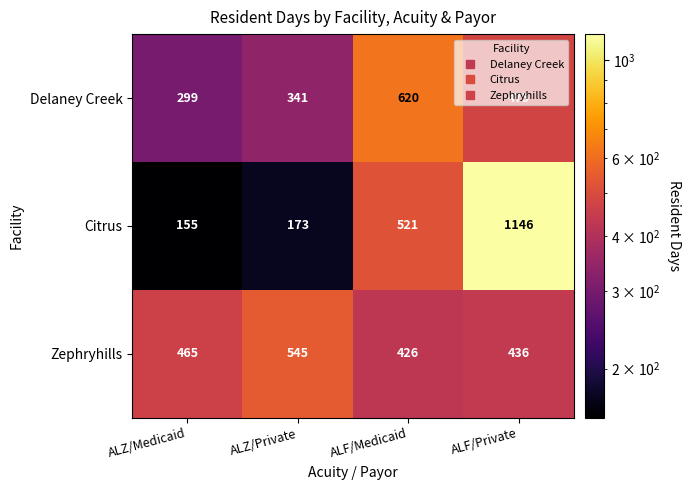

What is the average value of the Zephryhills series?

468